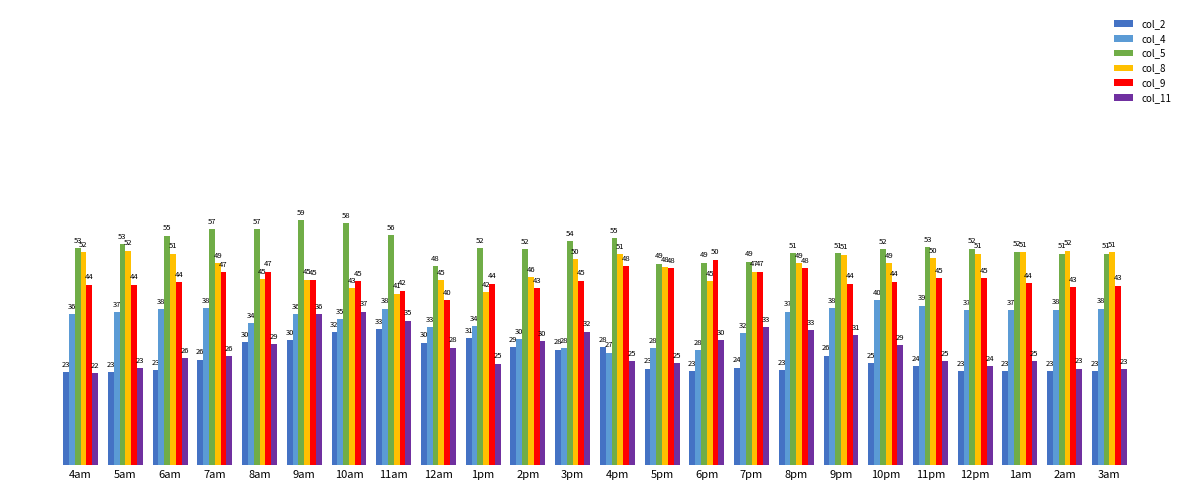

The value of col_8 at 4pm is 72.8. True or false?

False